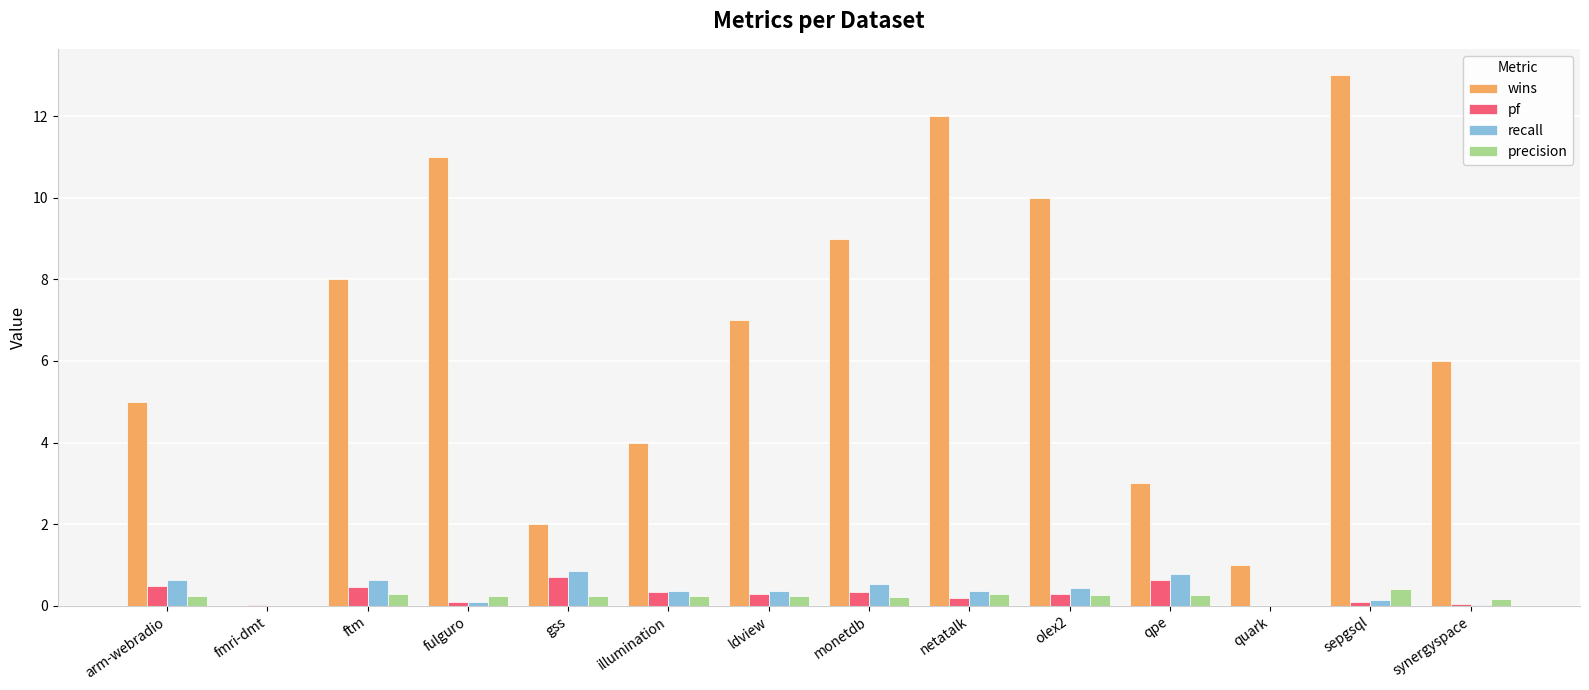

The value of pf at arm-webradio is 0.5. True or false?

True